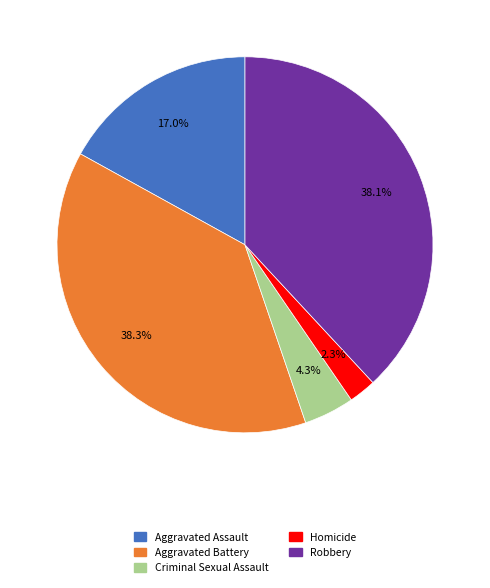

To the nearest percent, what portion does Criminal Sexual Assault represent?

4%